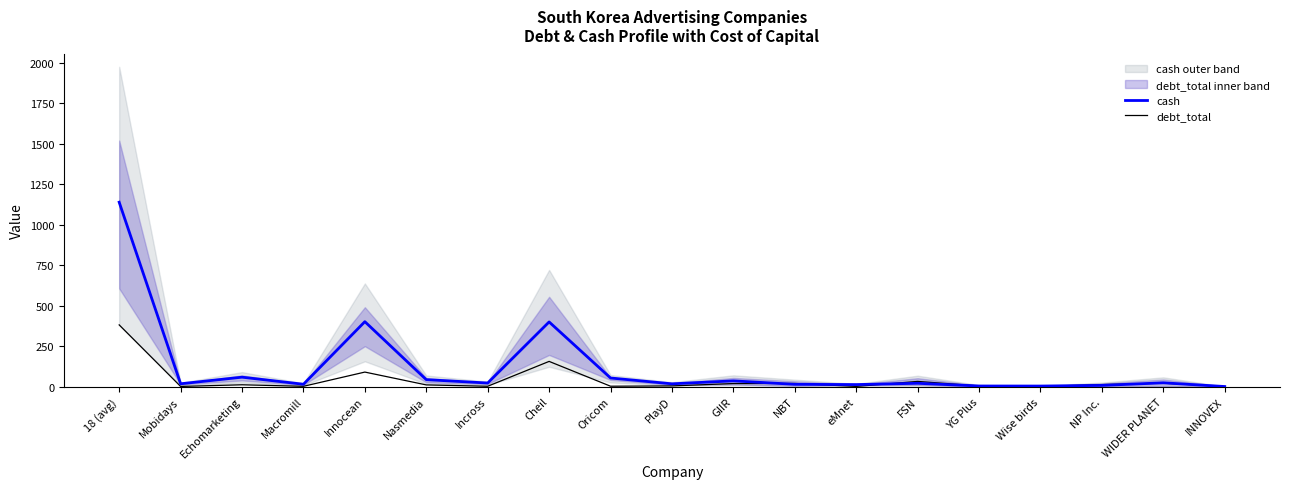

At which category is the sum across all series the highest?

18 (avg)